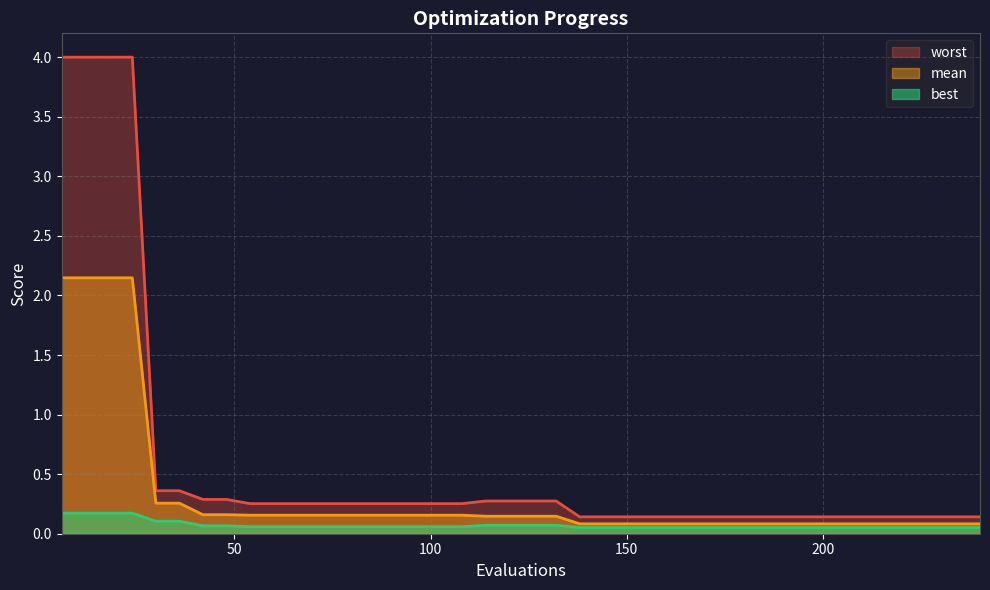

Rank the series by their maximum value, from lowest to highest.

best, mean, worst